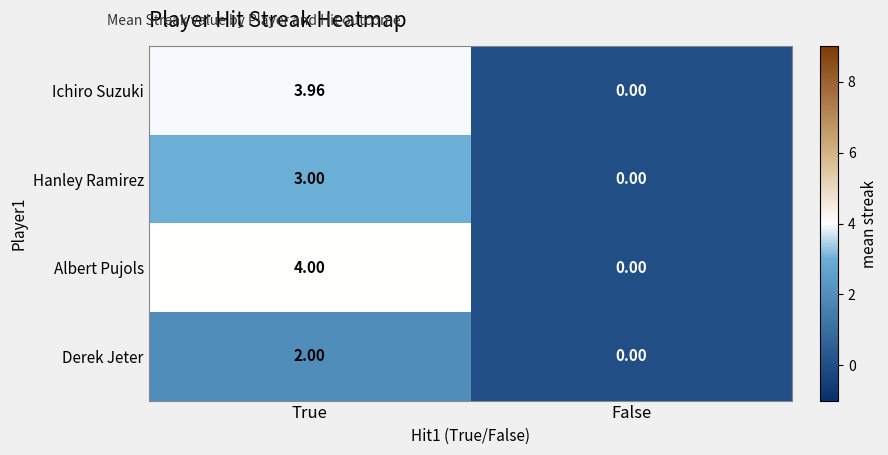

Which series changed the most between True and False?

Albert Pujols